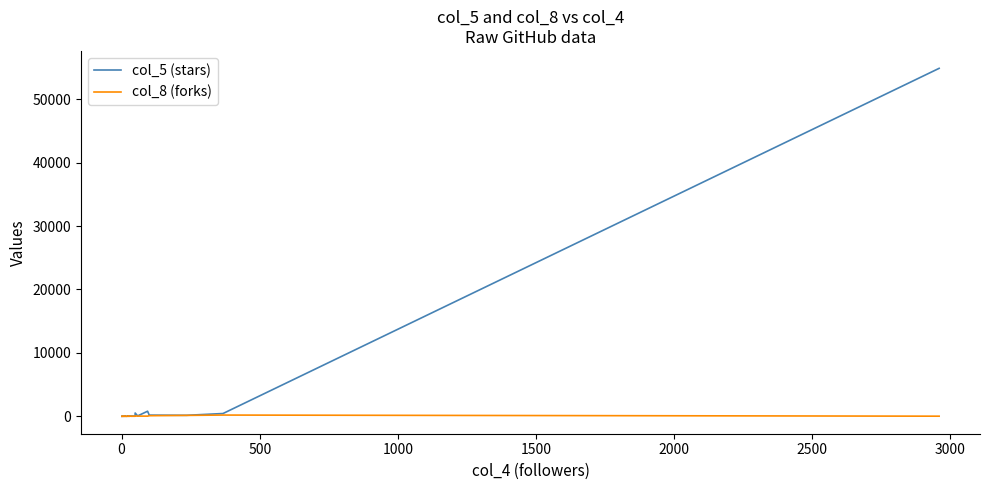

What is the sum of all col_5 (stars) values?

57722